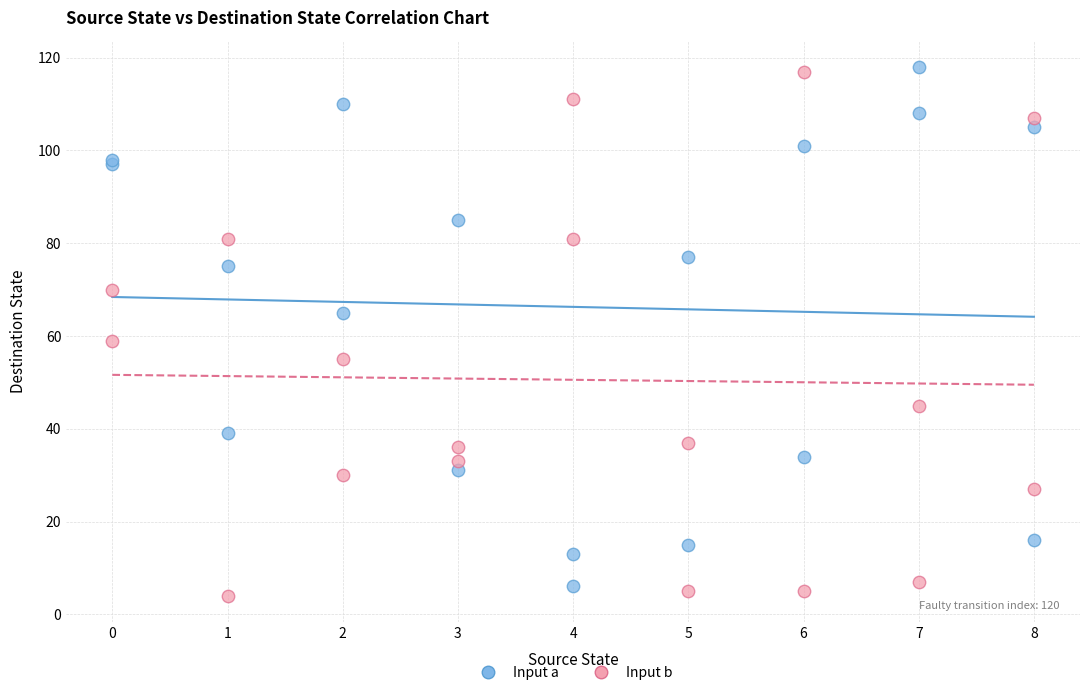

What is the X range (max minus min) for the scatter plot?

8